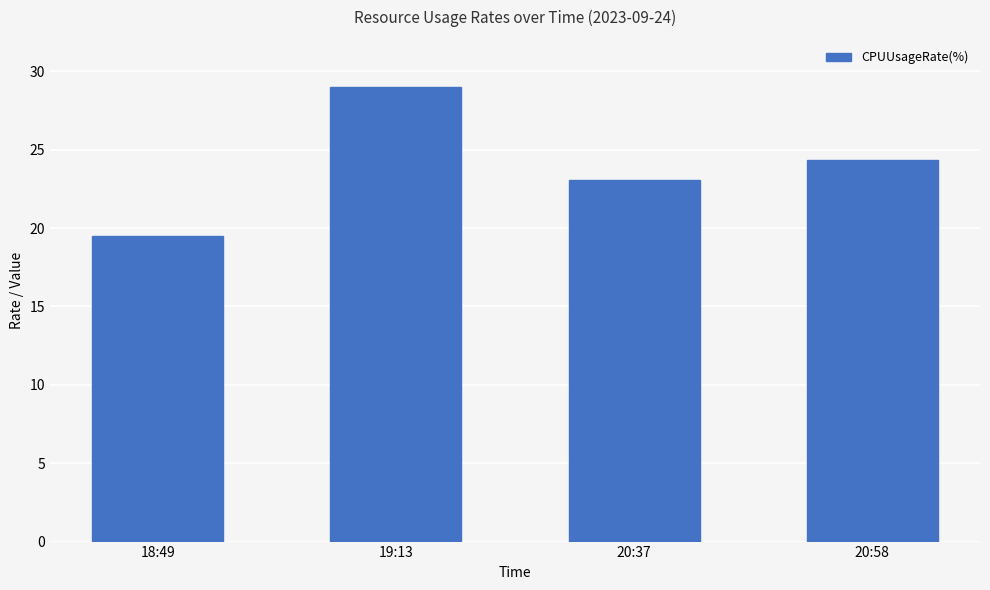

Reading left to right, transcribe all the data shown in this chart.

19.5	29.0	23.1	24.3